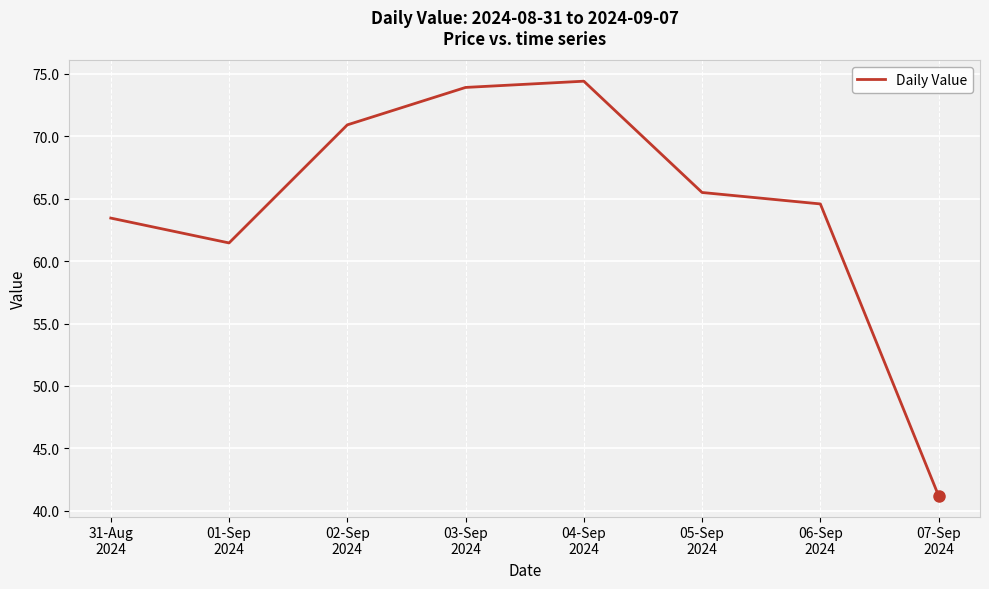

True or false: there are more than 2 points higher than both neighbors.

False